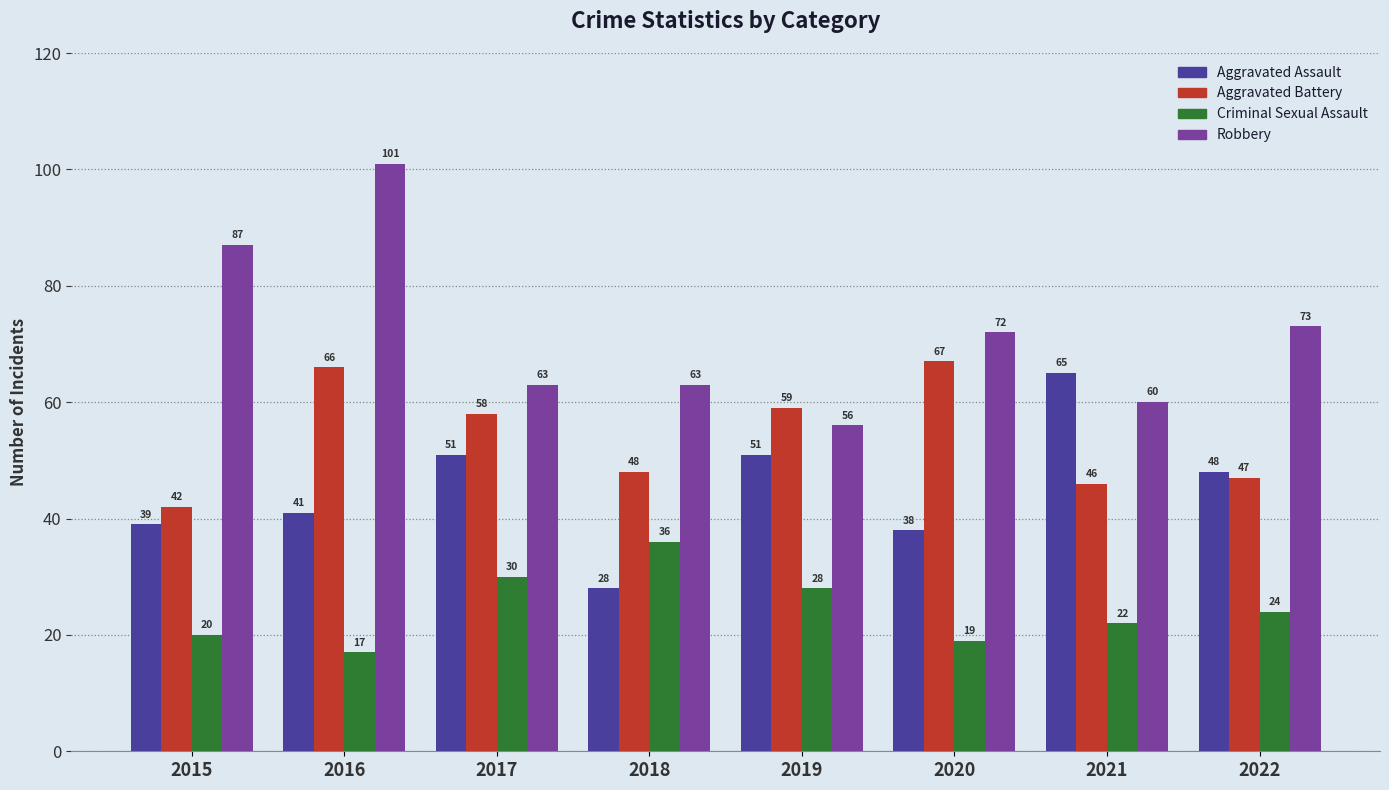

Does the chart contain any negative values?

No